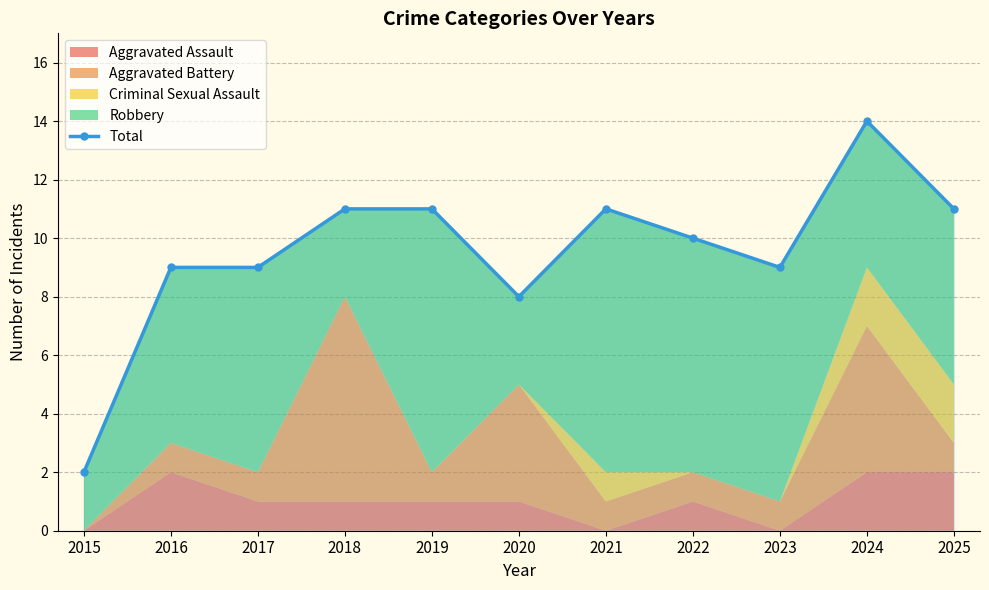

At which label does the data first exceed 10?

2018